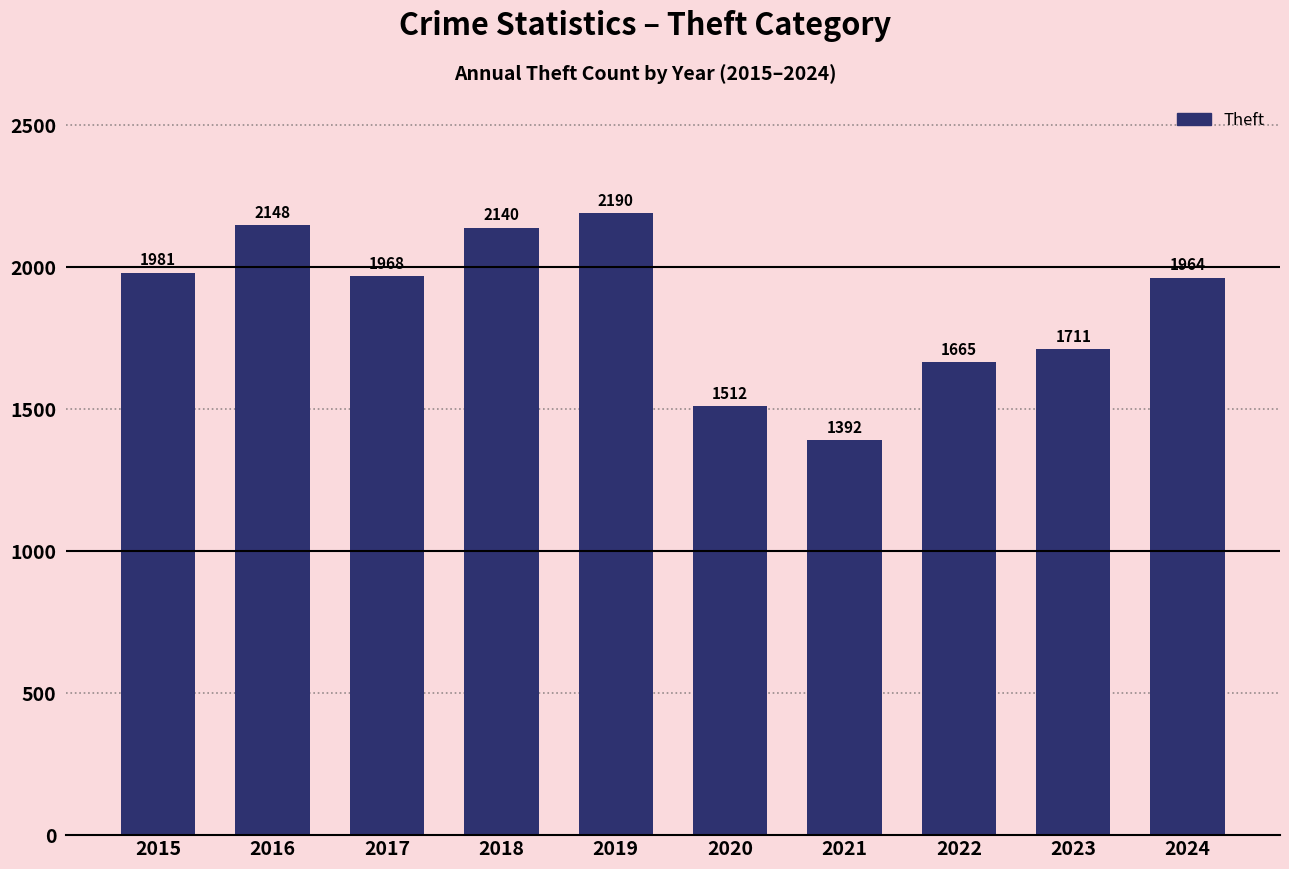

The chart shows a value of 1392 at 2021. True or false?

True